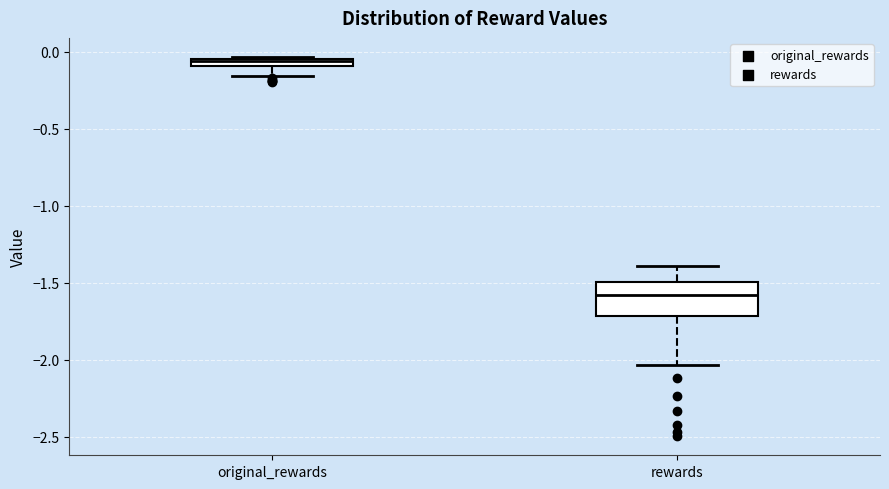

Which box has the highest median line?

original_rewards